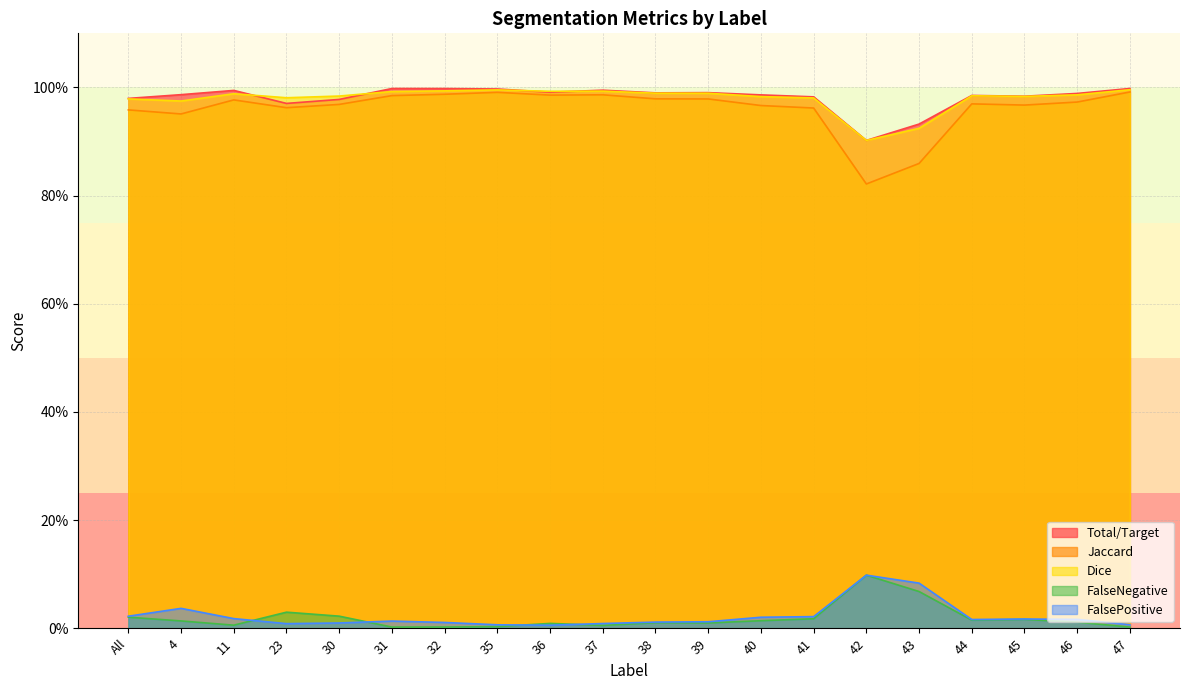

List the series in order of their peak value, highest first.

Total/Target, Dice, Jaccard, FalseNegative, FalsePositive